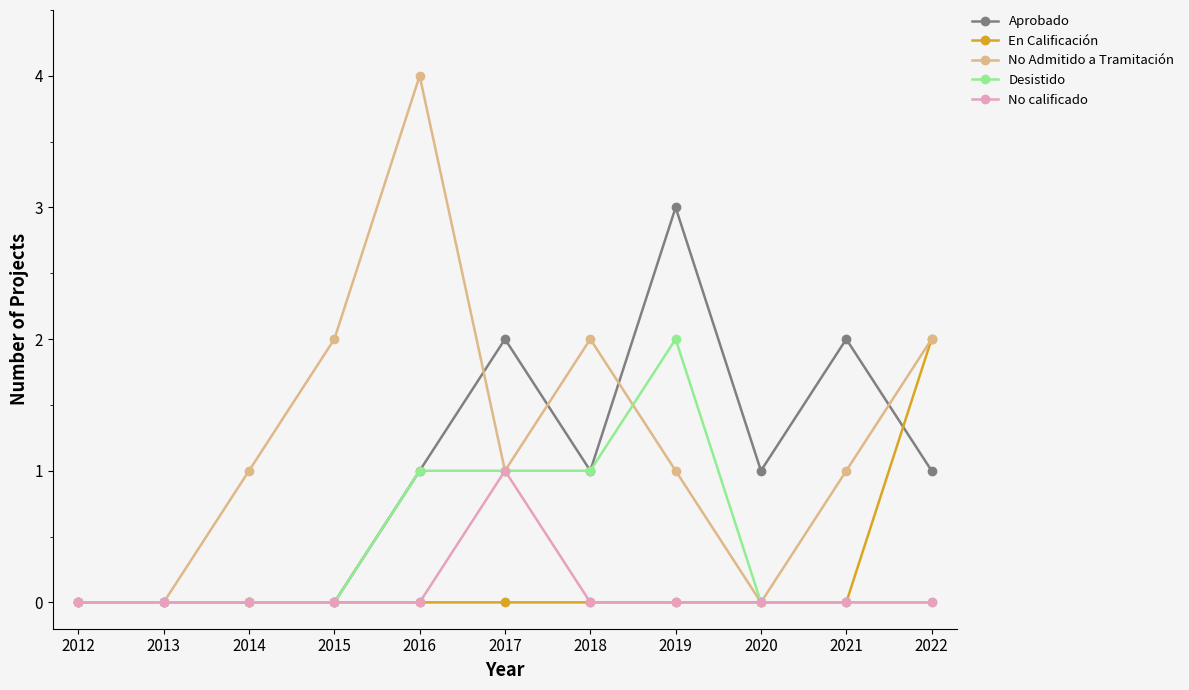

What is the total value across all series at 2015?

2